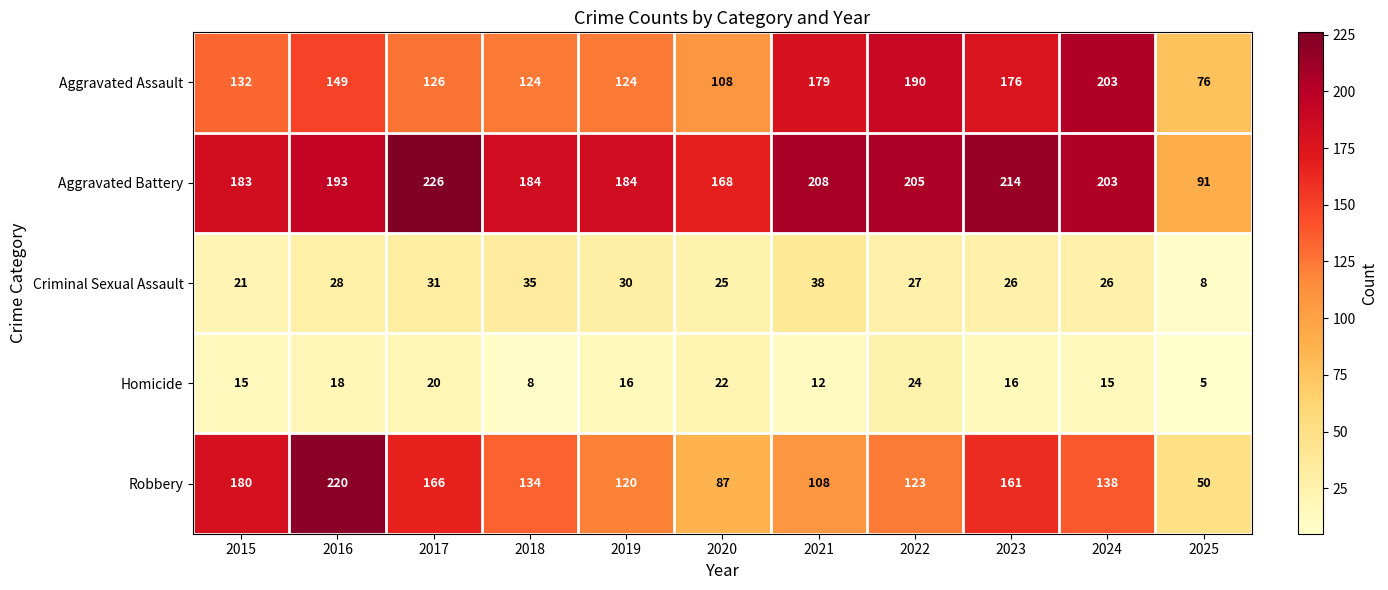

At which label does Robbery first exceed 134?

2015